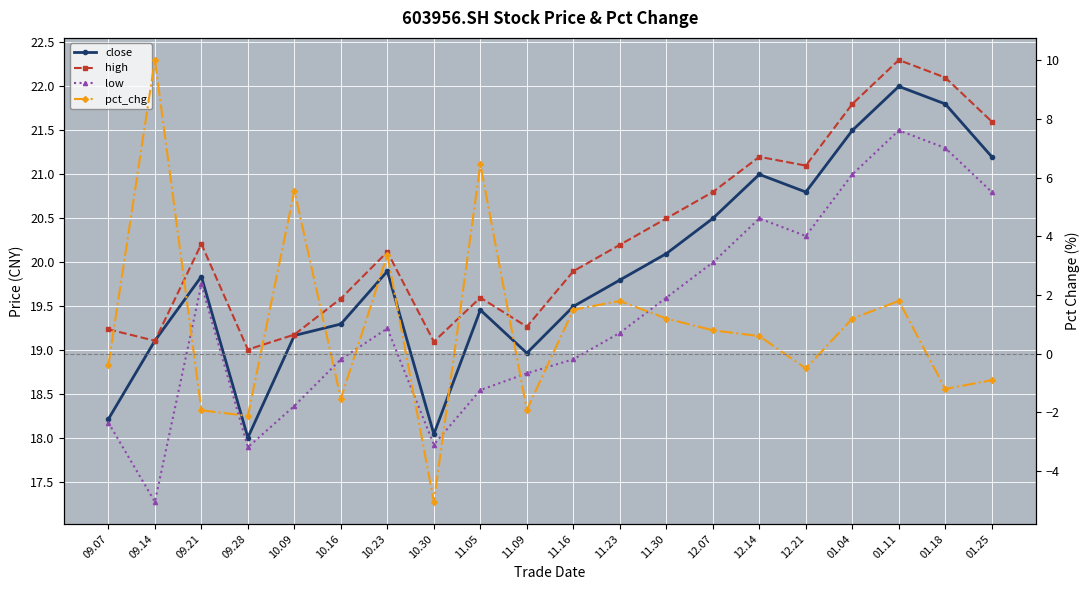

List the series in order of their peak value, lowest first.

pct_chg, low, close, high